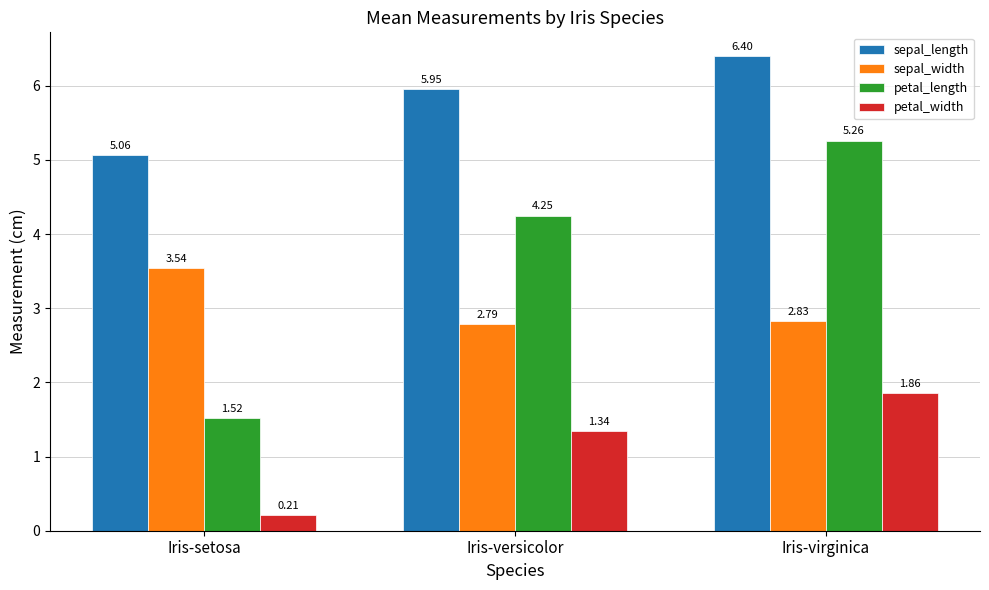

Where does the petal_width series first go above 1?

Iris-versicolor